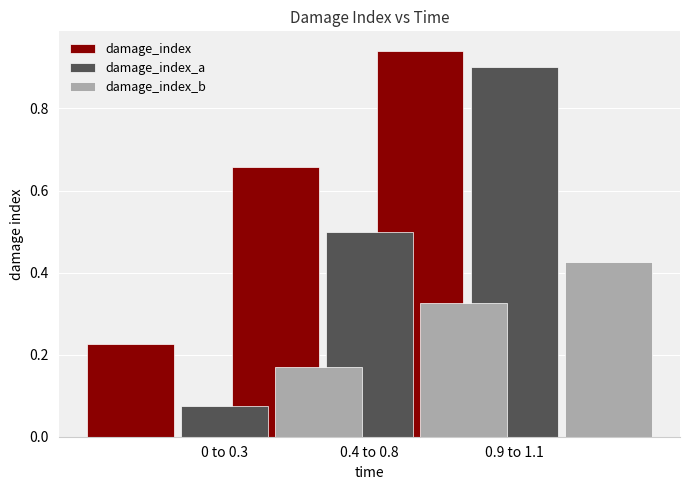

Which category has the lowest value across all series?

0 to 0.3